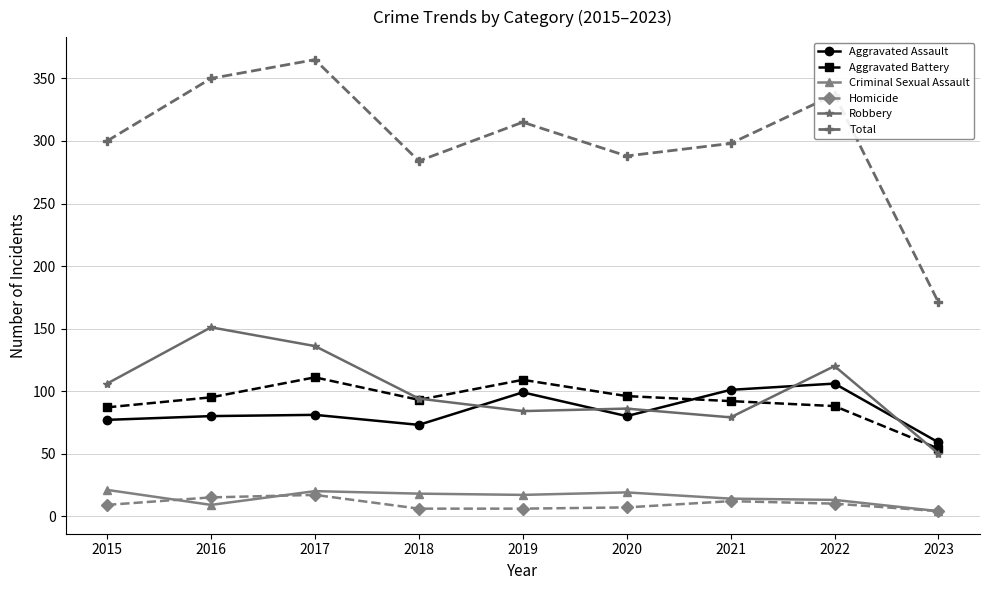

The value of Aggravated Battery at 2020 is 150. True or false?

False